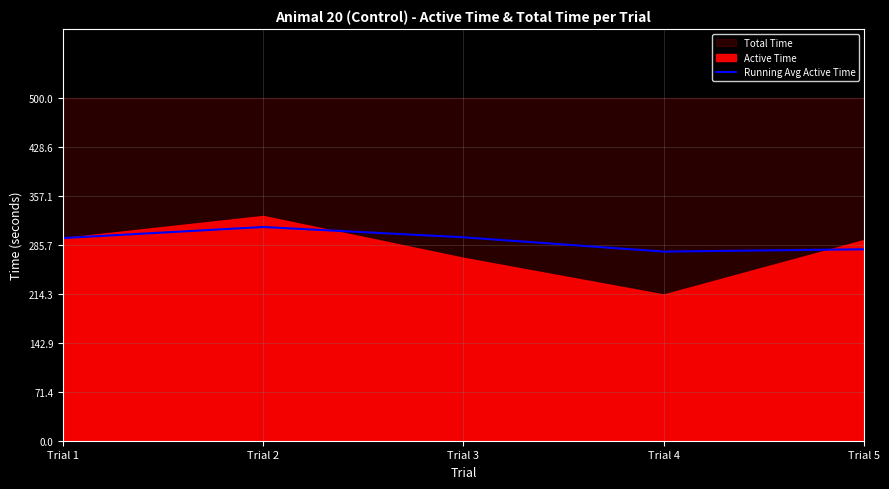

How many points are lower than both their immediate neighbors (excluding endpoints)?

1